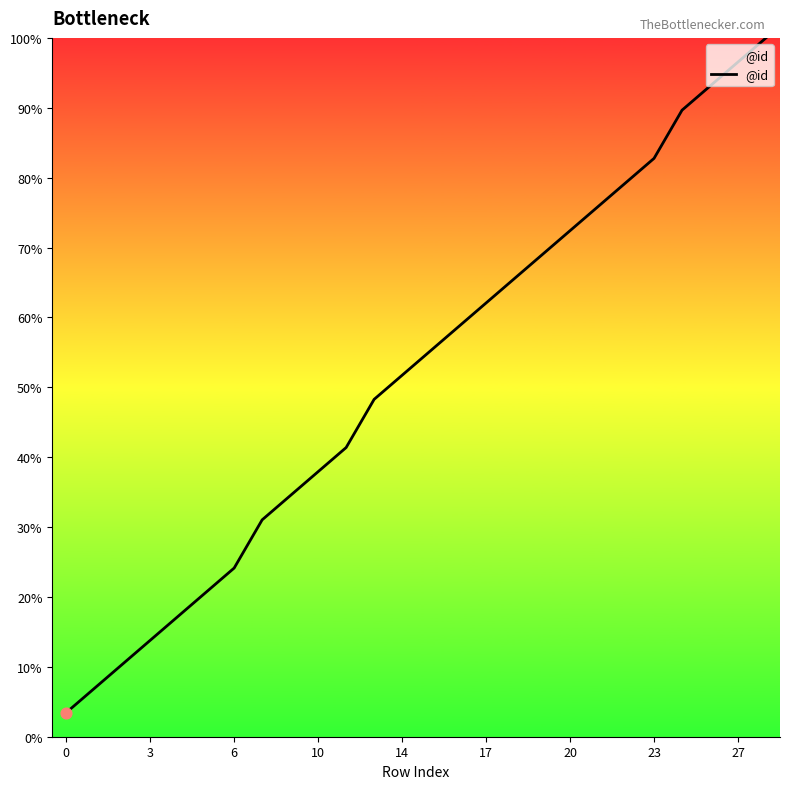

What is the difference between the maximum and minimum values?

96.6